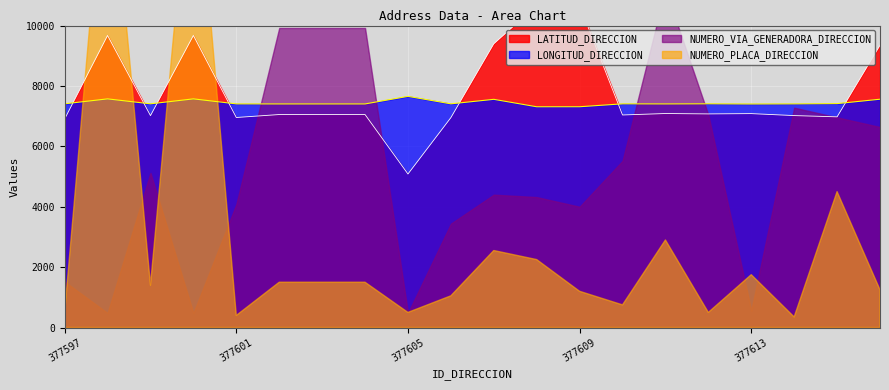

True or false: LONGITUD_DIRECCION has a value of 7655.7 at 377605.

True